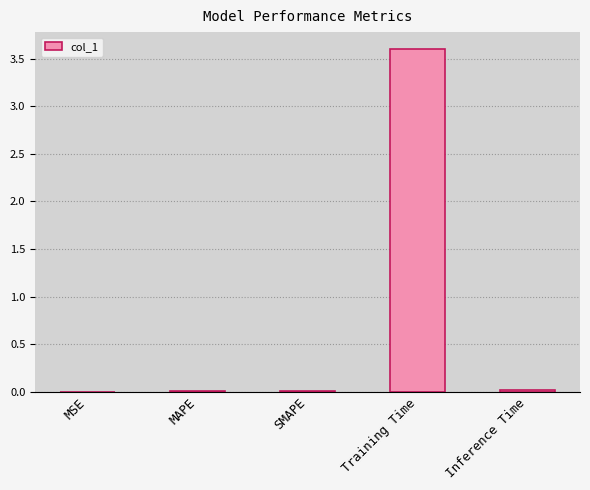

What is the sum of all values?

3.6